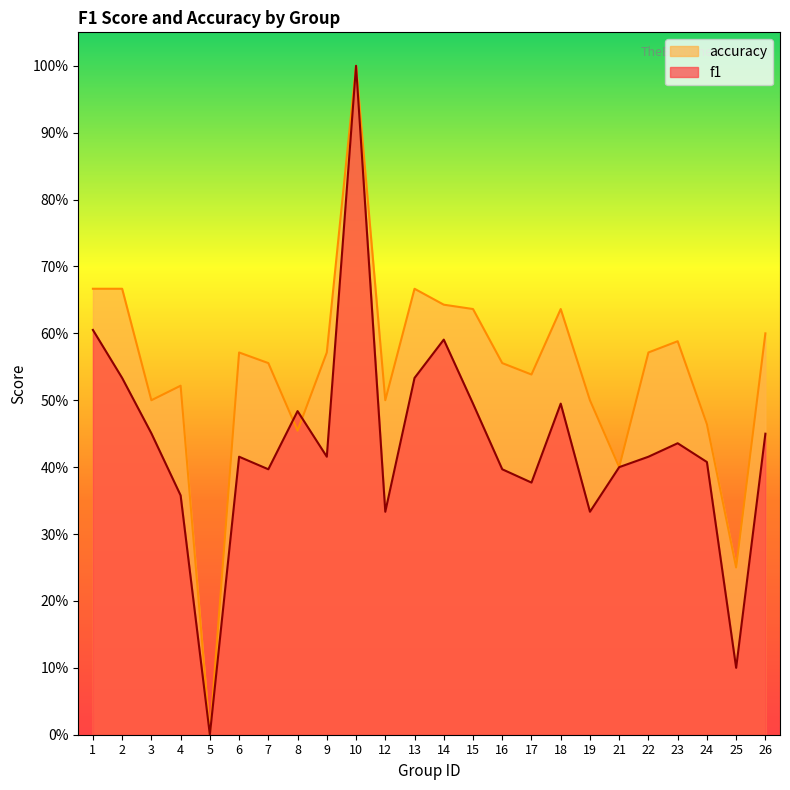

What is the sum of the accuracy values at 24 and 8?

0.9